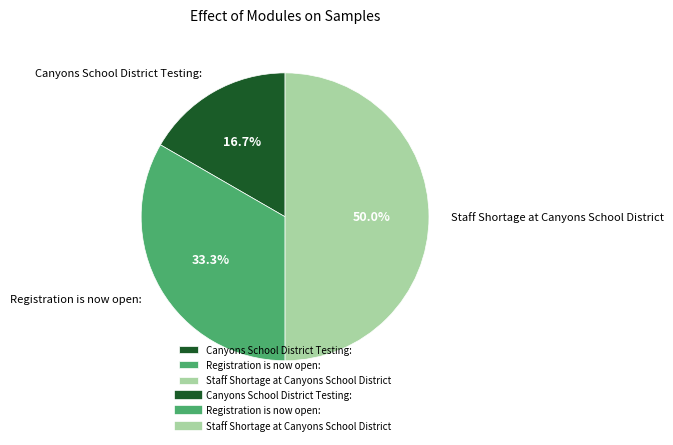

Count the number of slices in the pie.

3